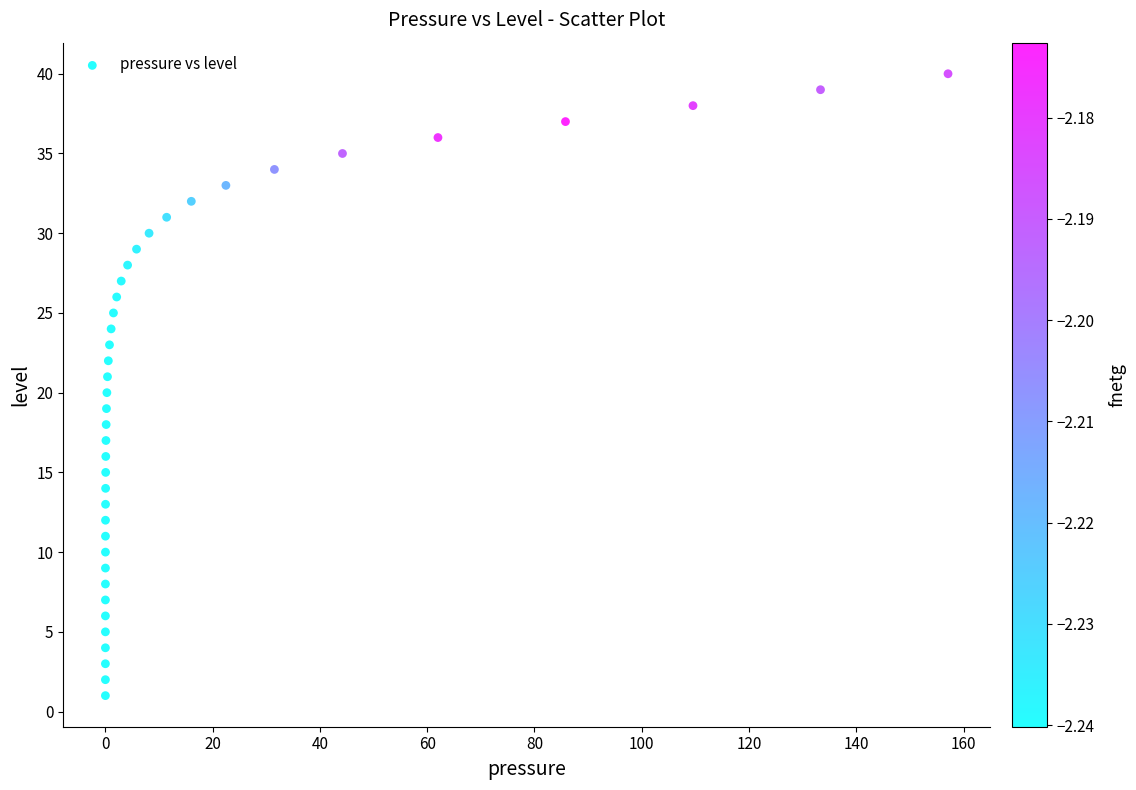

What is the range of Y values (max minus min)?

39